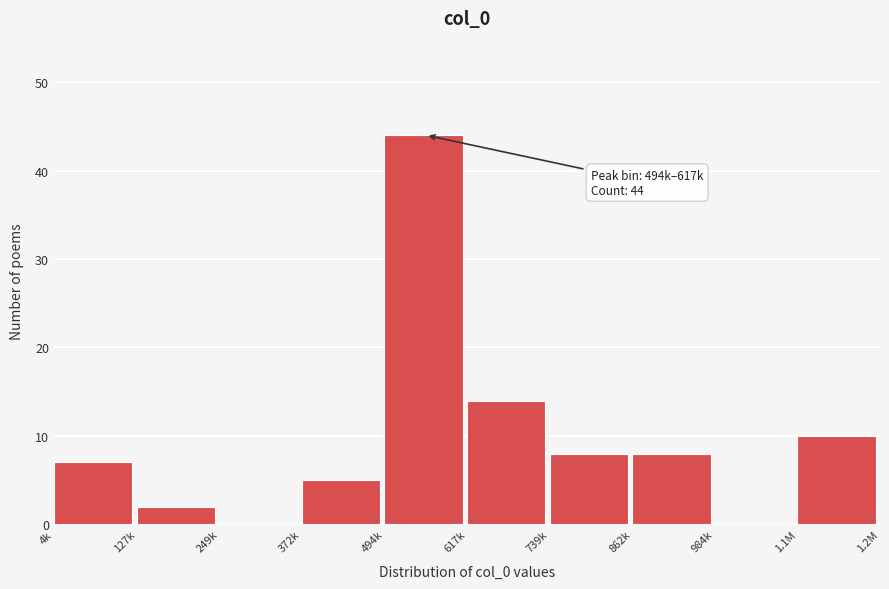

Reading left to right, extract all data points from this chart.

4k=7	127k=2	249k=0	372k=5	494k=44	617k=14	739k=8	862k=8	984k=0	1.1M=10